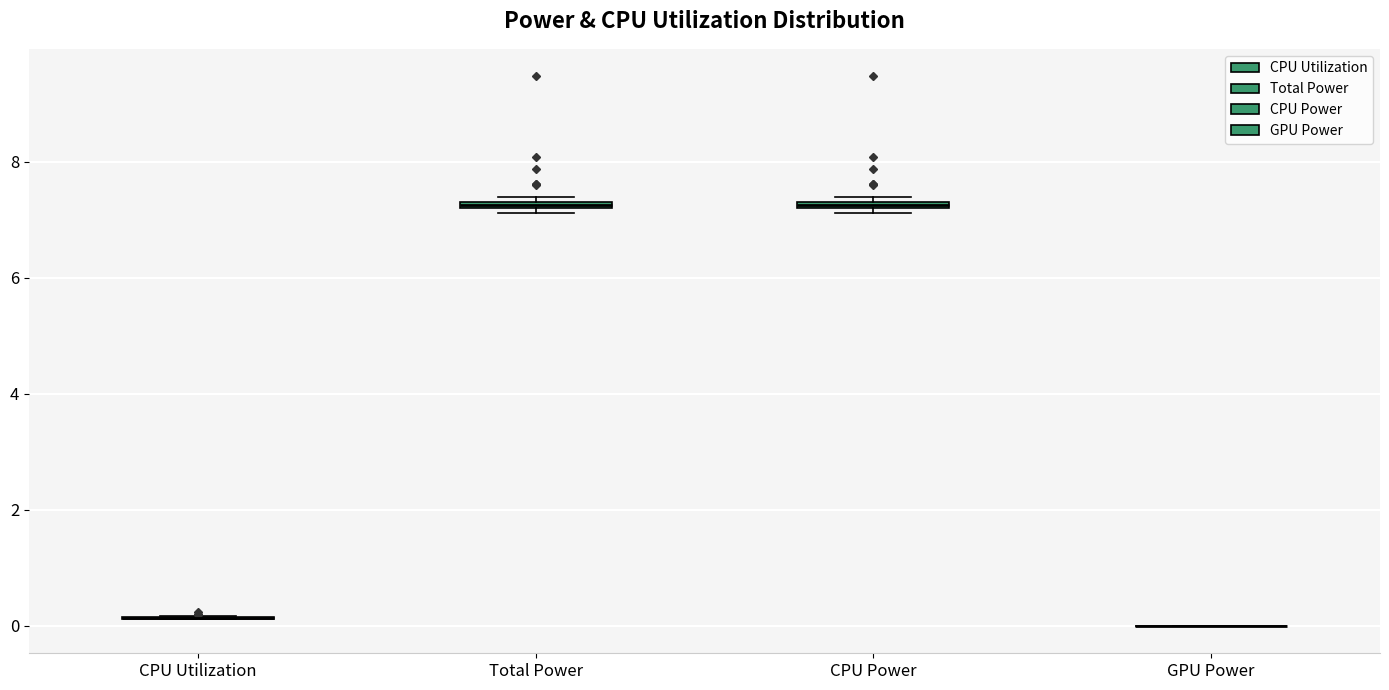

Where is the upper edge of the box for Total Power on the y-axis? The values are not printed on the chart, so give them approximately, as read against the axis.

7.4